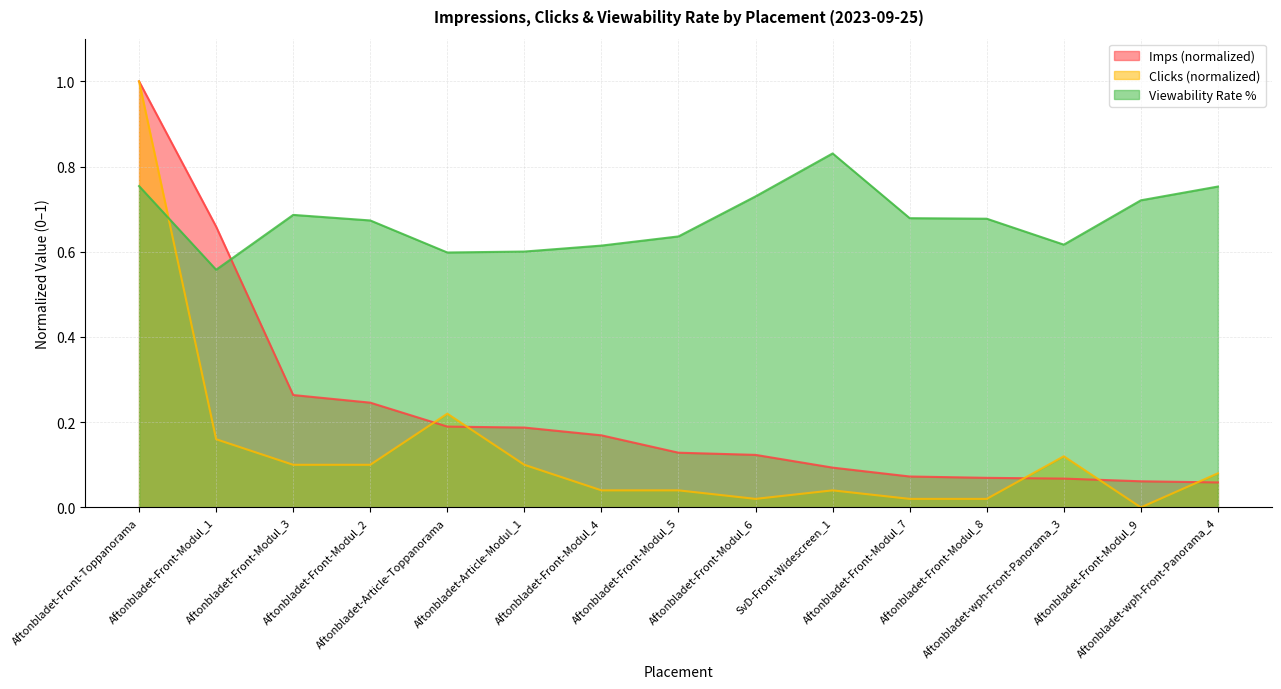

Which series has the largest range (max minus min)?

Clicks